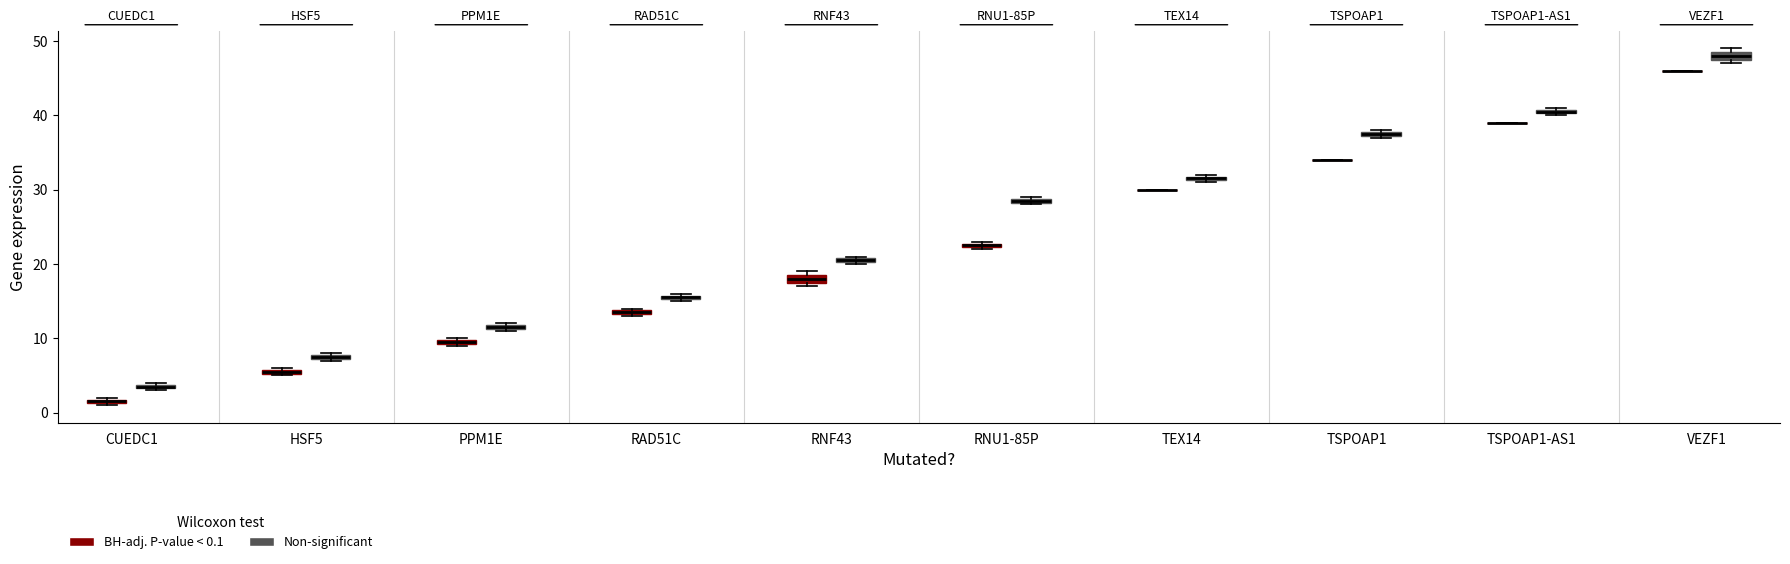

Where is the upper edge of the box for HSF5 (BH-adj. P-value < 0.1) on the y-axis? The values are not printed on the chart, so give them approximately, as read against the axis.

6